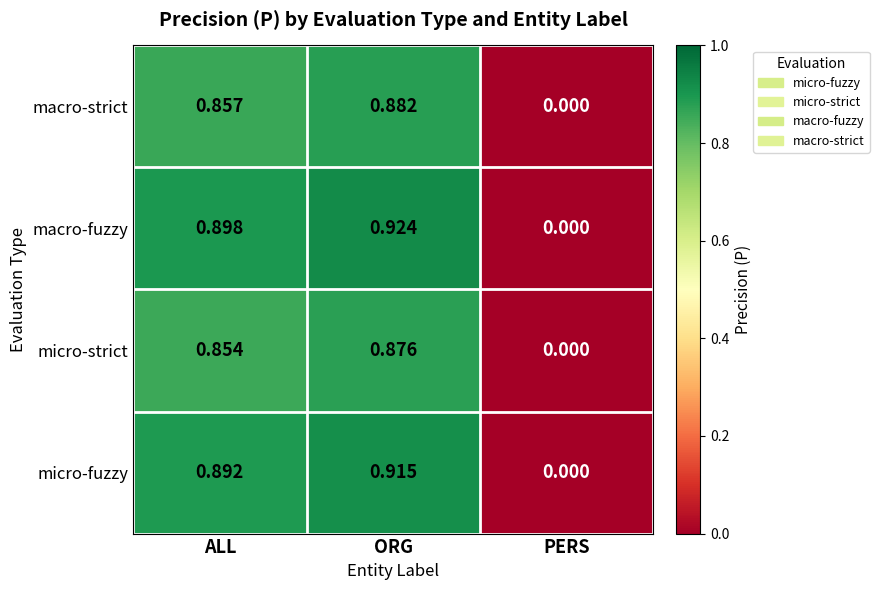

Rank the series by their maximum value, from lowest to highest.

micro-strict, macro-strict, micro-fuzzy, macro-fuzzy